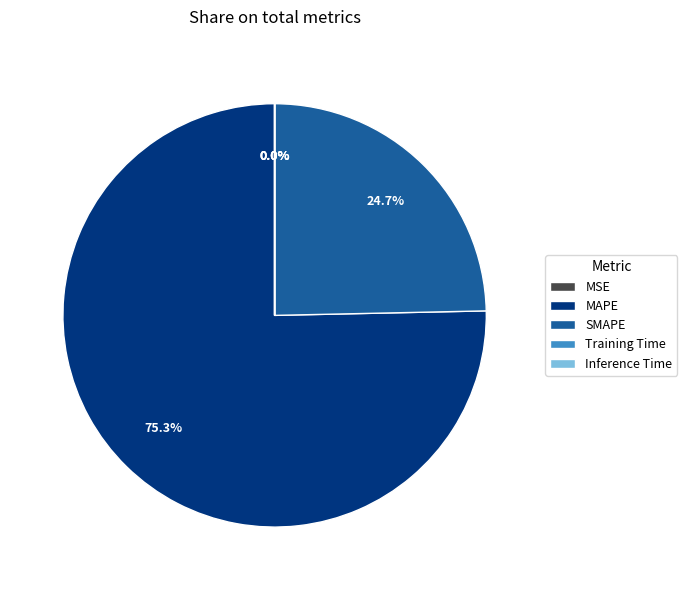

Which category has the biggest portion of the pie?

MAPE